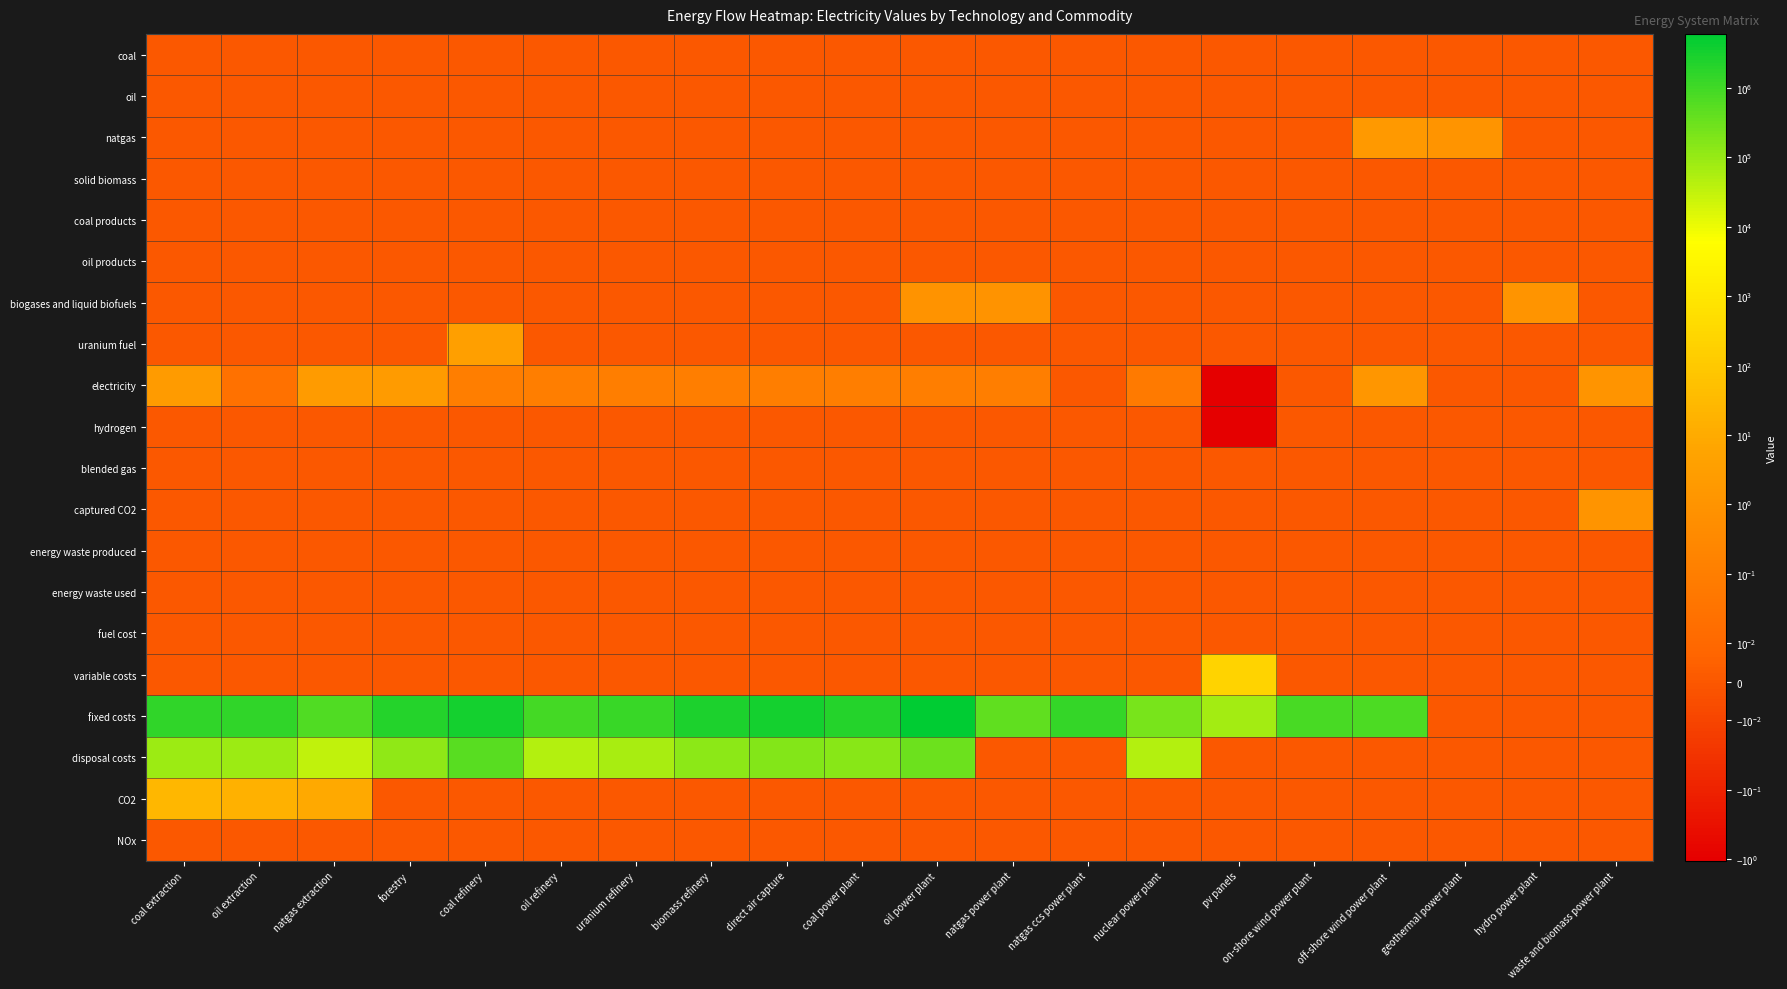

At which category does the chart reach its minimum across all series?

pv panels